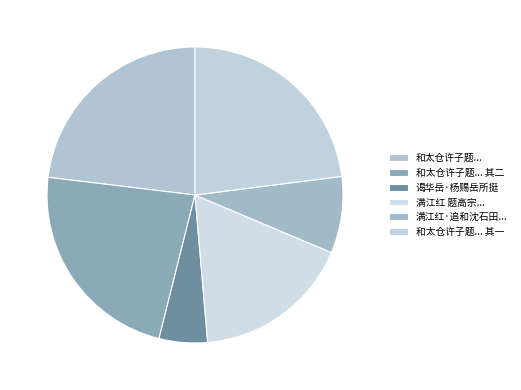

Which slice is the smallest?

谒华岳·杨赐岳所挺